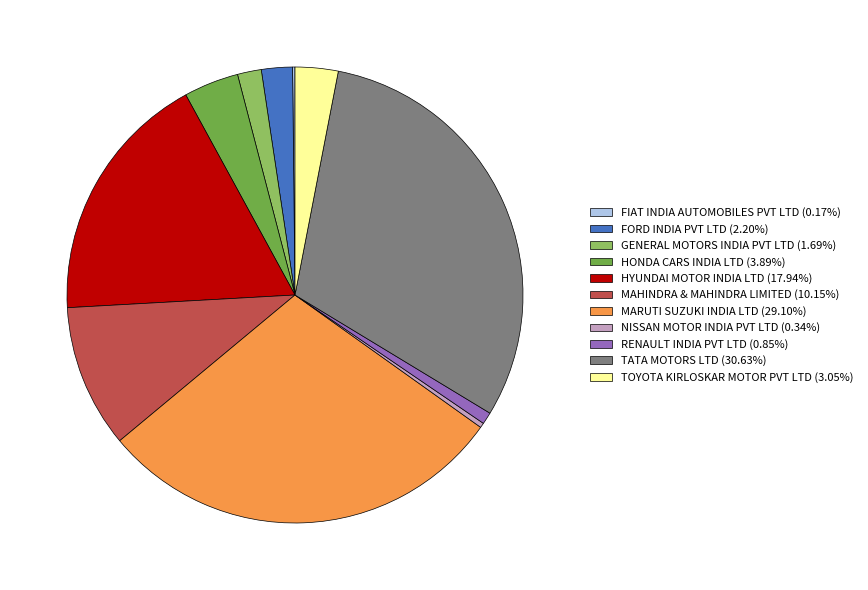

Is the sum of GENERAL MOTORS INDIA PVT LTD (1.69%) and MARUTI SUZUKI INDIA LTD (29.10%) greater than half?

No